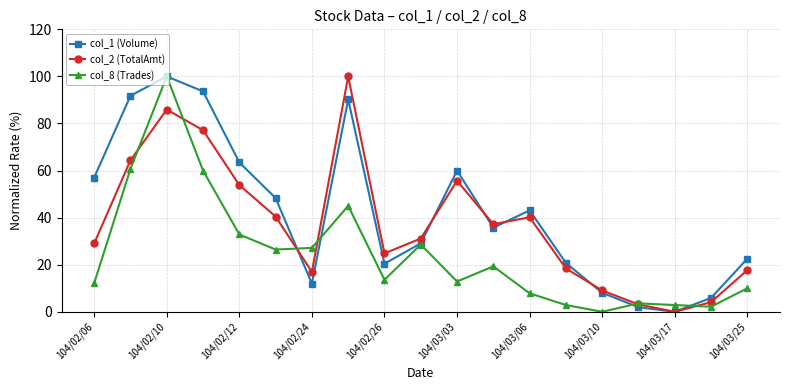

How many interior local peaks does the col_1 (Volume) series have?

4